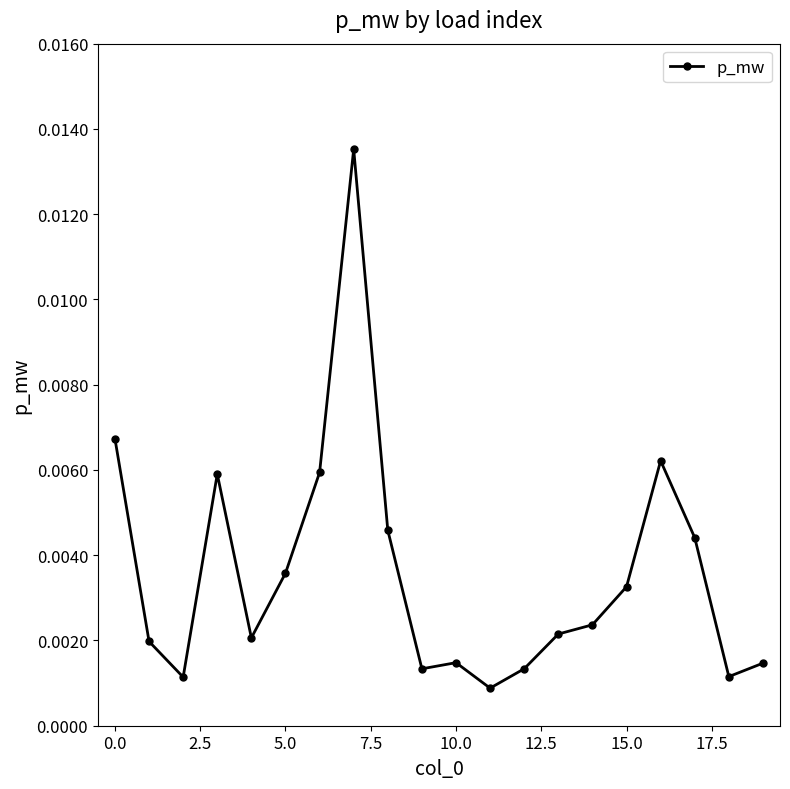

True or false: there are more than 2 points higher than both neighbors.

True